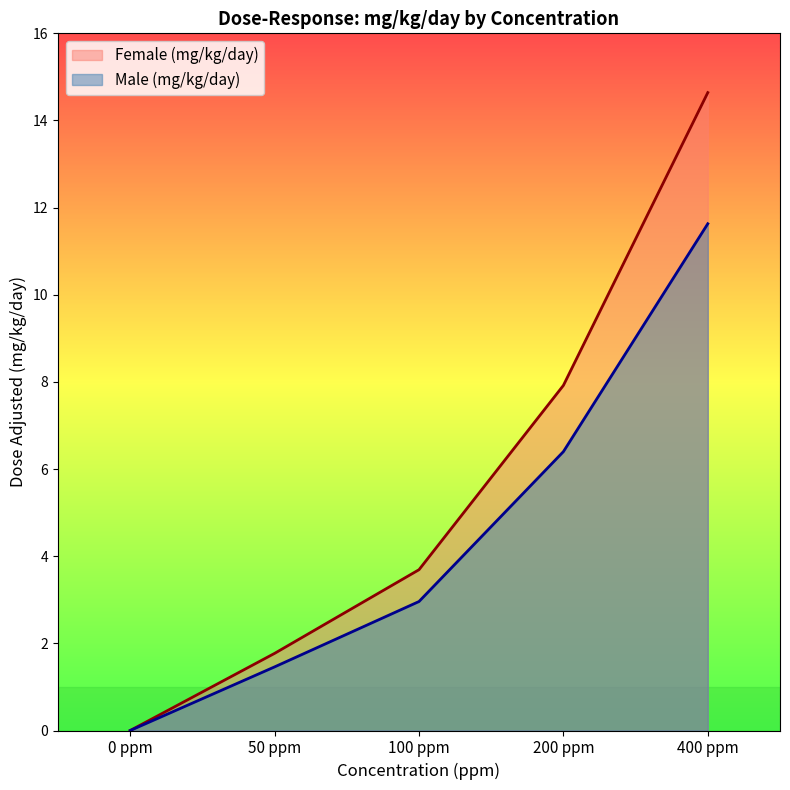

At how many categories does at least one series exceed 2?

3